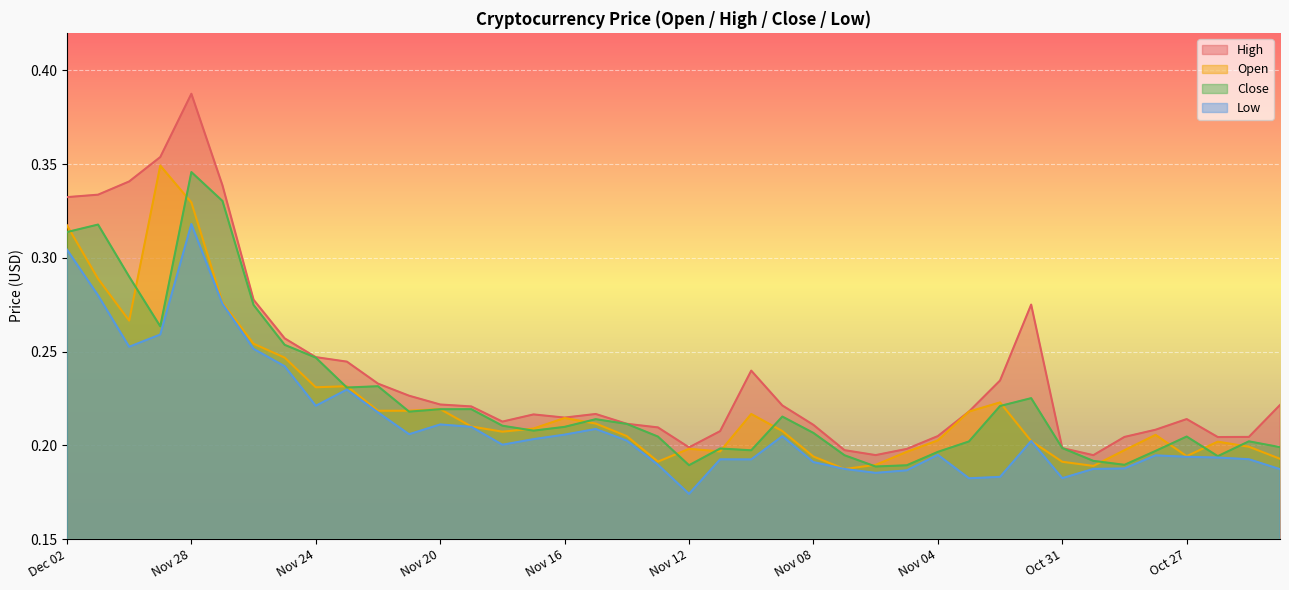

What is the difference between the maximum and minimum values in the Close series?

0.2